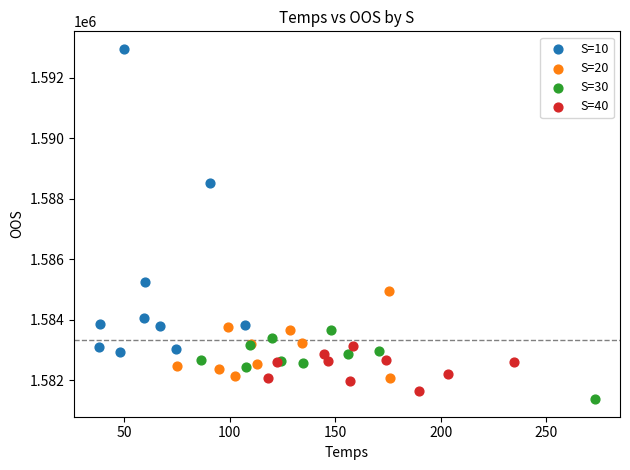

Which series contains the highest Y value?

S=10